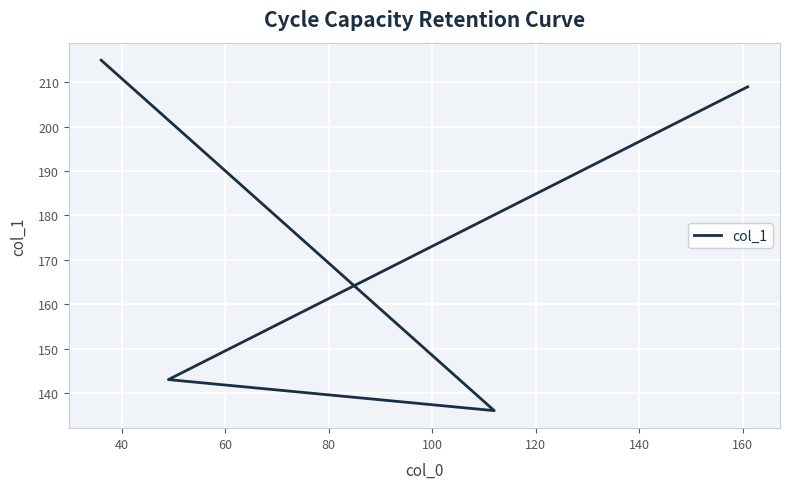

Count the number of categories in the chart.

4